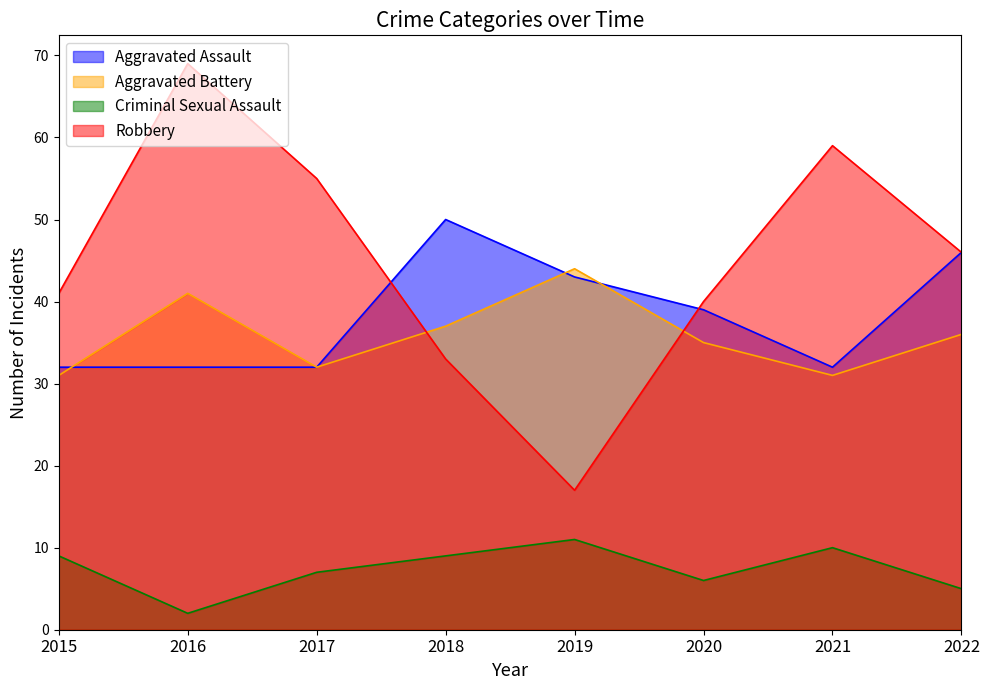

Read the Aggravated Battery value at 2019.

44